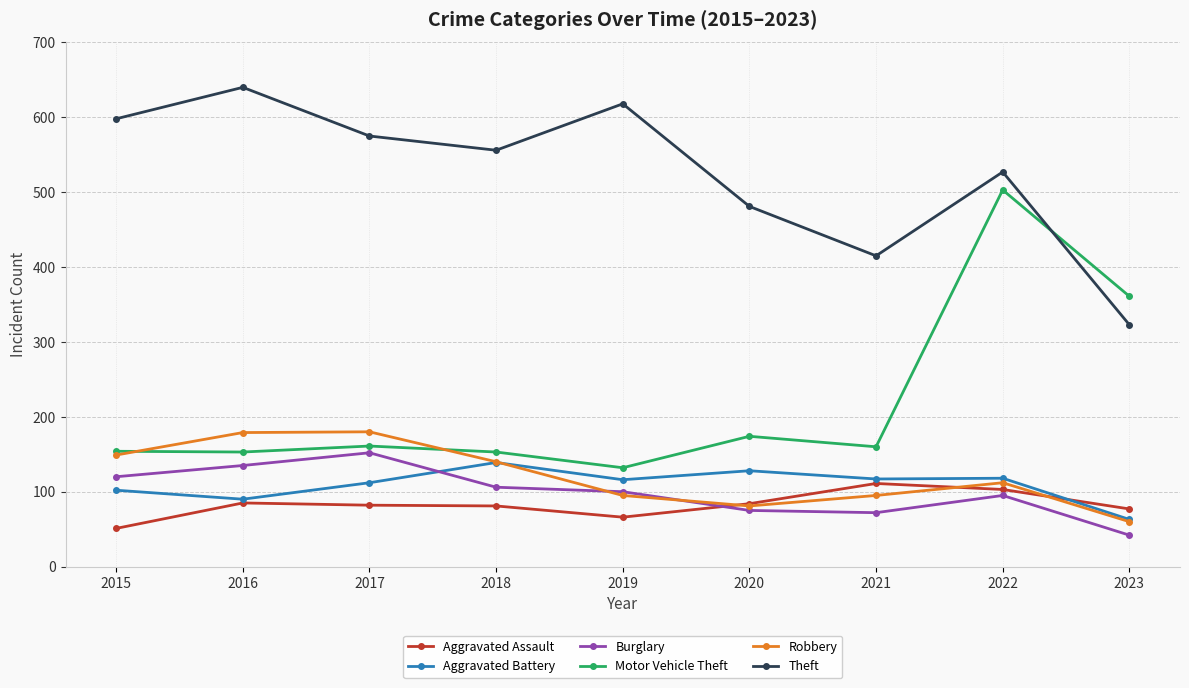

True or false: Motor Vehicle Theft has a value of 203 at 2023.

False